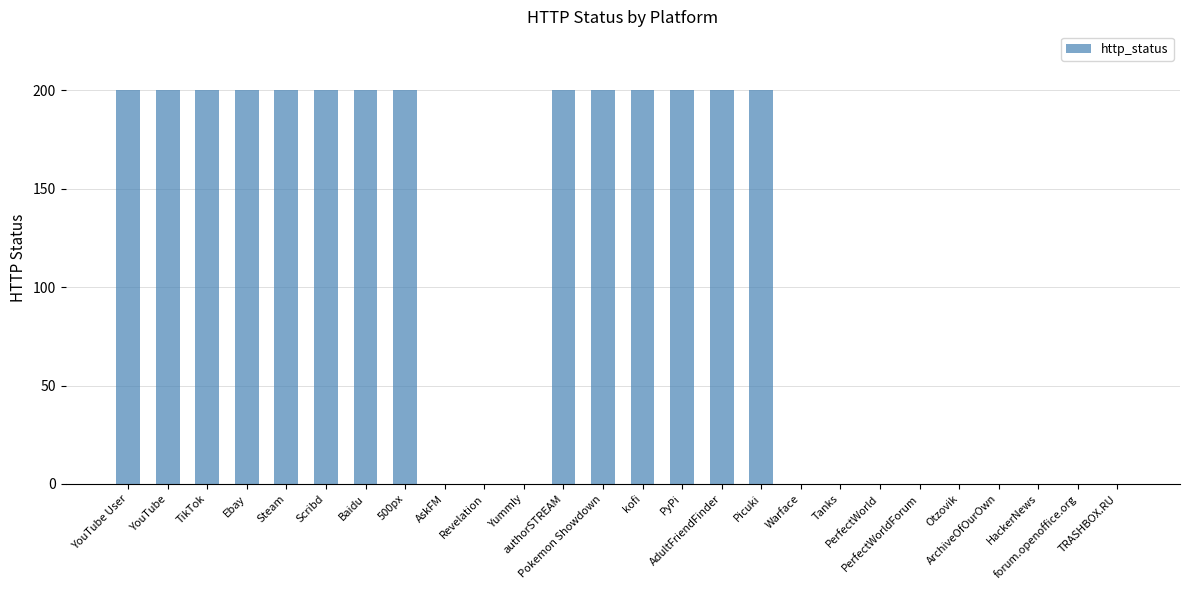

Count the number of categories in the chart.

26